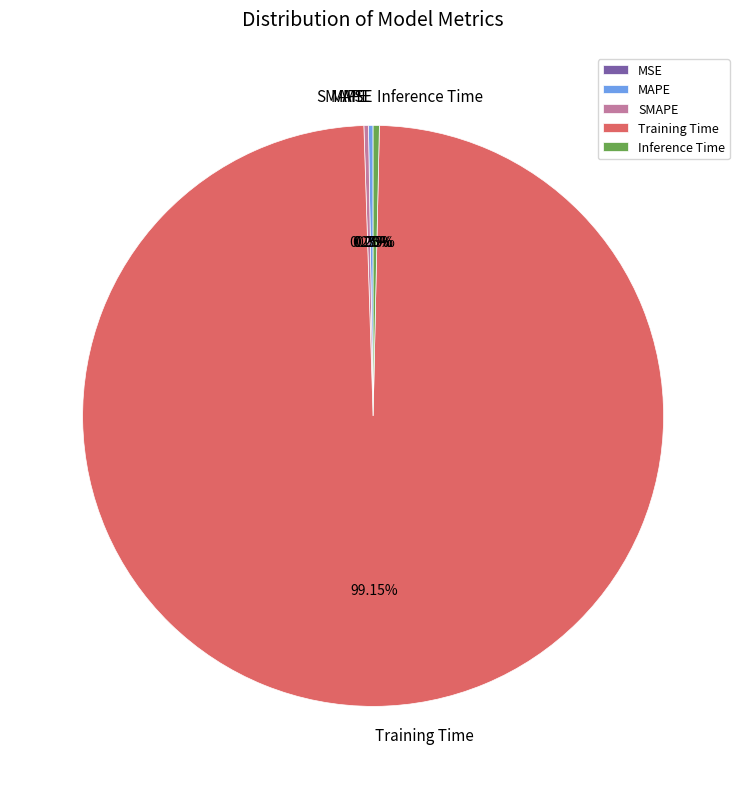

Does Training Time represent more than half of the total?

Yes